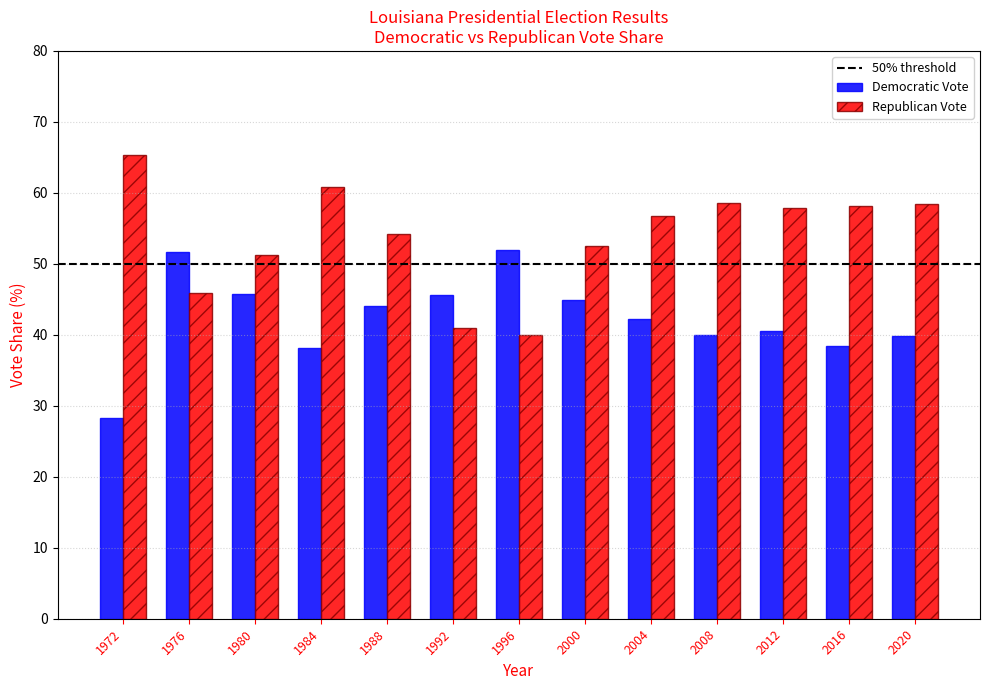

Rank the series by their maximum value, from lowest to highest.

Democratic Vote, Republican Vote